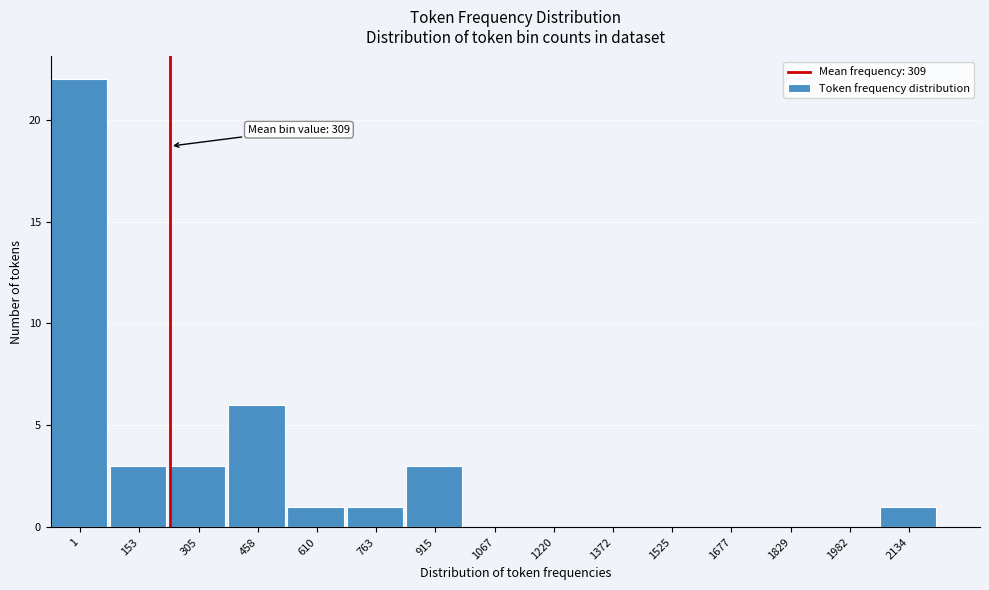

Reading right to left, transcribe all the data shown in this chart.

2134=1	1982=0	1829=0	1677=0	1525=0	1372=0	1220=0	1067=0	915=3	763=1	610=1	458=6	305=3	153=3	1=22